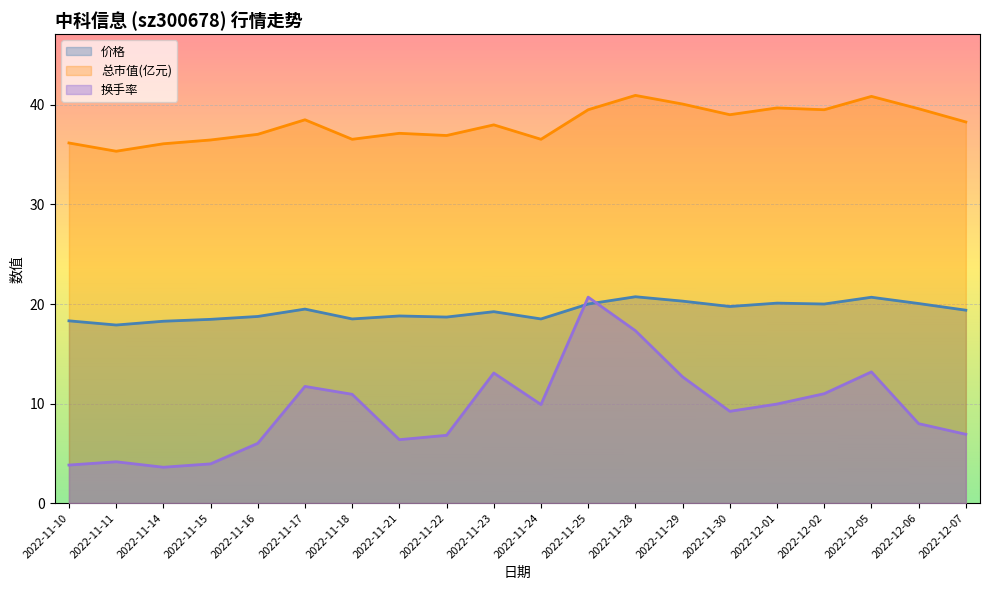

What is the label of the 5th point from the right?

2022-12-01